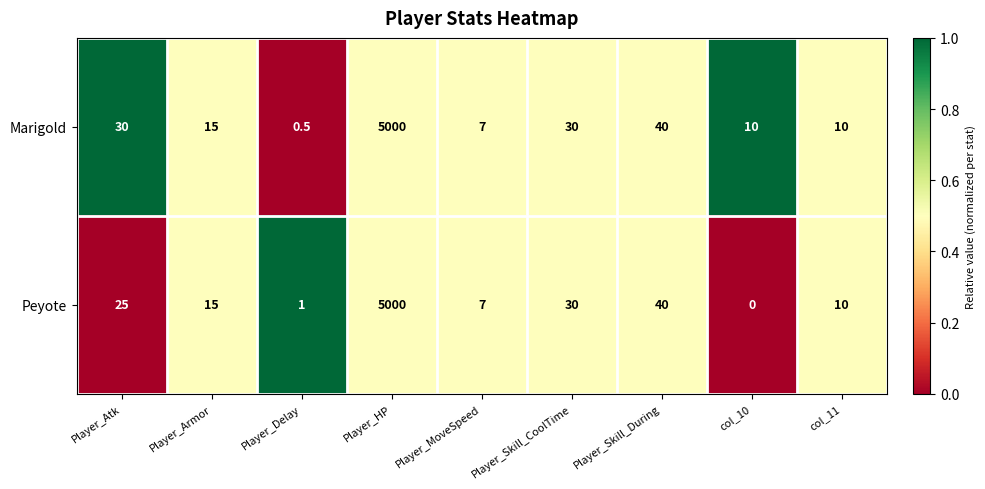

What is the approximate value of Marigold at Player_Delay?

0.5